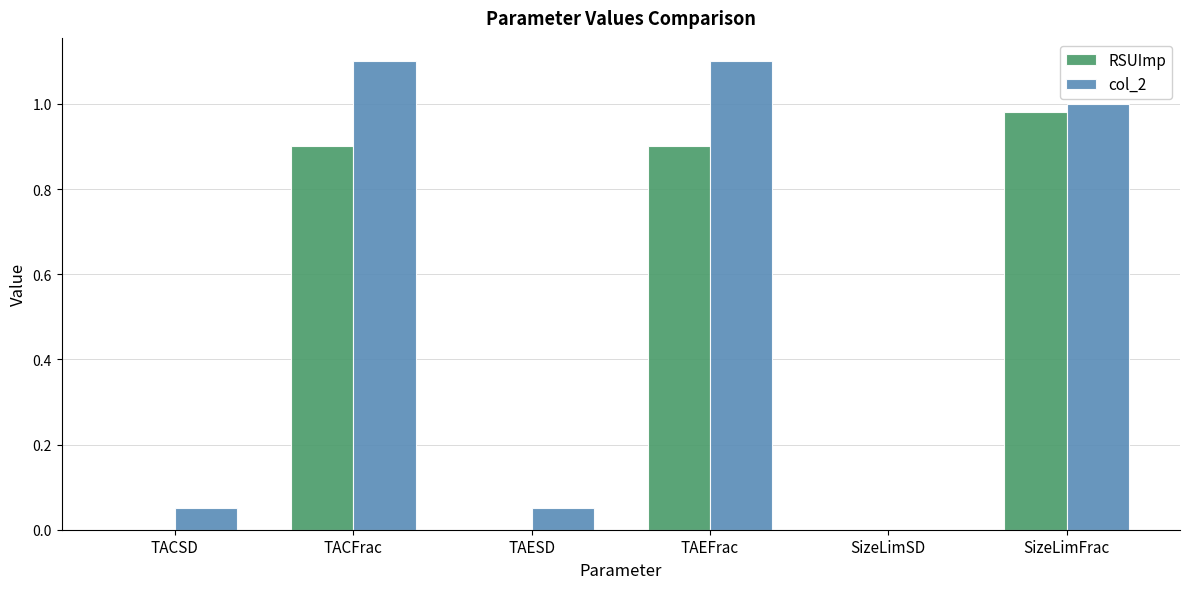

What is the sum of all RSUImp values?

2.8